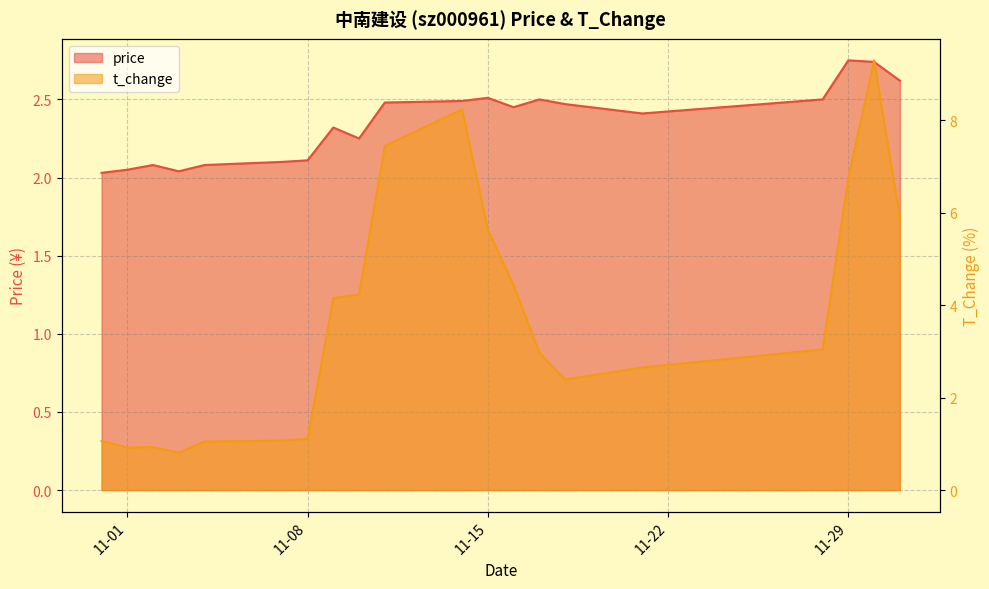

List the labels in order of t_change value, largest first.

2022-11-30, 2022-11-14, 2022-11-11, 2022-11-29, 2022-12-01, 2022-11-15, 2022-11-16, 2022-11-10, 2022-11-09, 2022-11-28, 2022-11-17, 2022-11-21, 2022-11-18, 2022-11-08, 2022-11-07, 2022-10-31, 2022-11-04, 2022-11-02, 2022-11-01, 2022-11-03